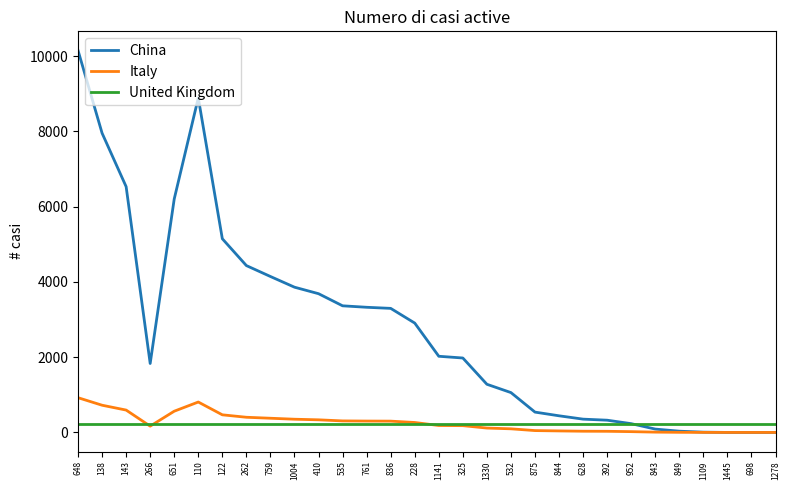

What are all the series names shown in the legend?

China, Italy, United Kingdom